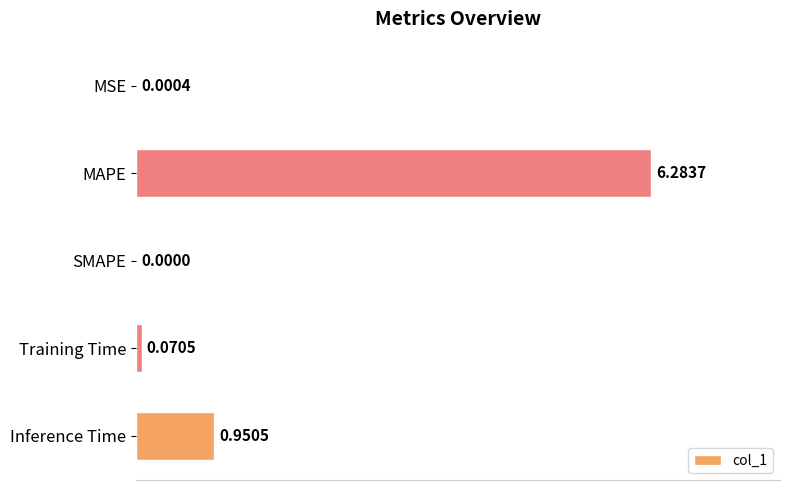

What is the sum of all values?

7.3